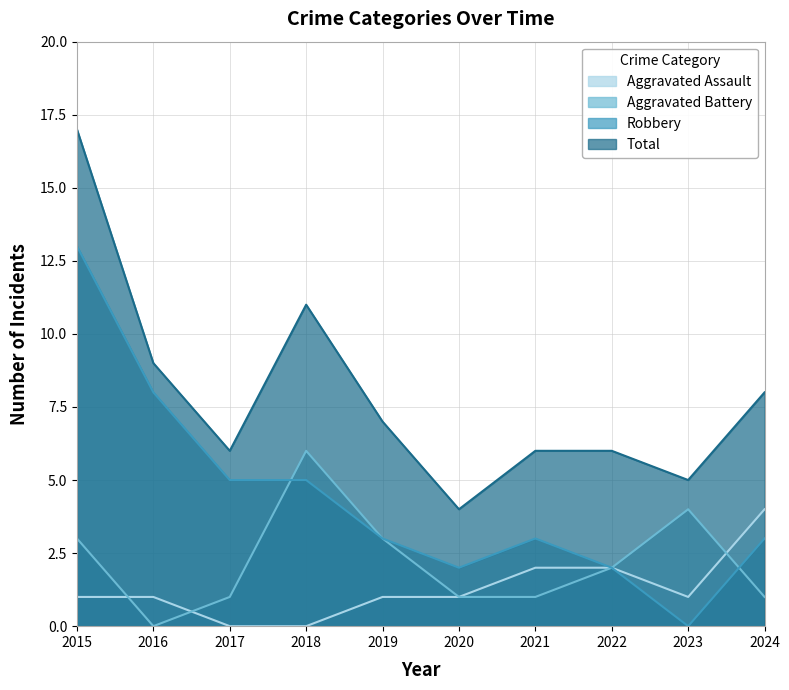

What is the minimum value for Total?

4